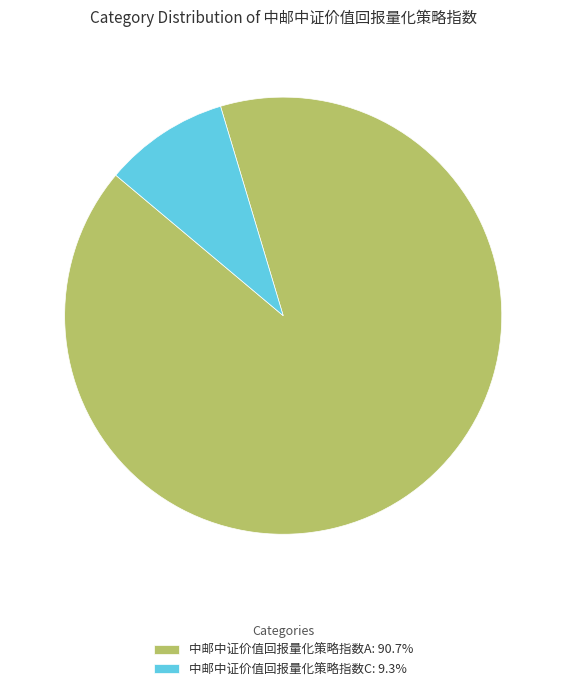

Which category has the biggest portion of the pie?

中邮中证价值回报量化策略指数A